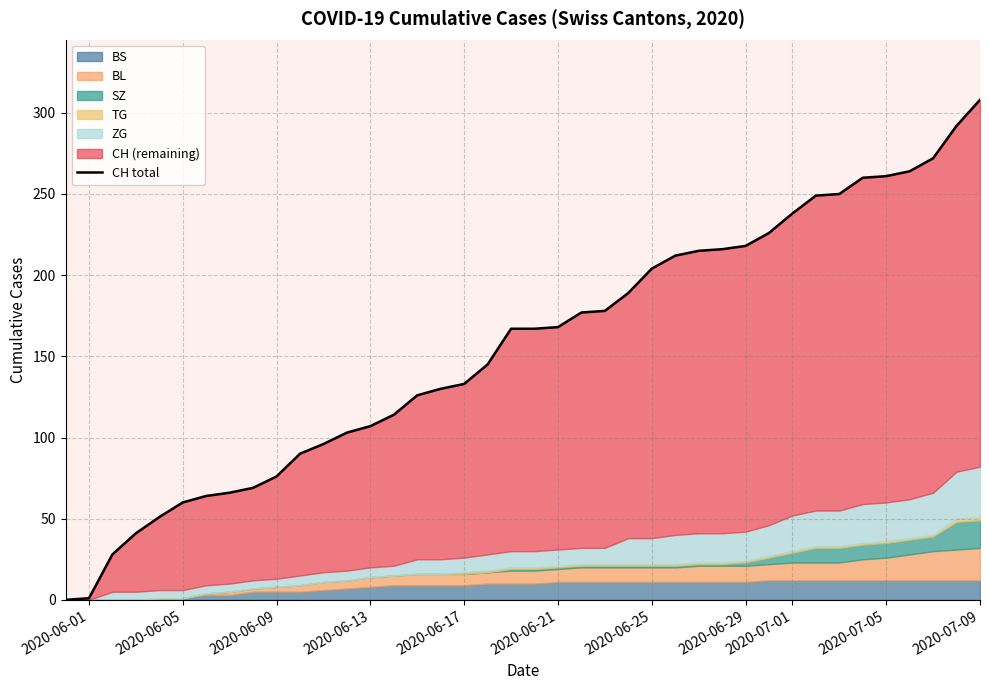

Which category has the lowest value across all series?

2020-06-01